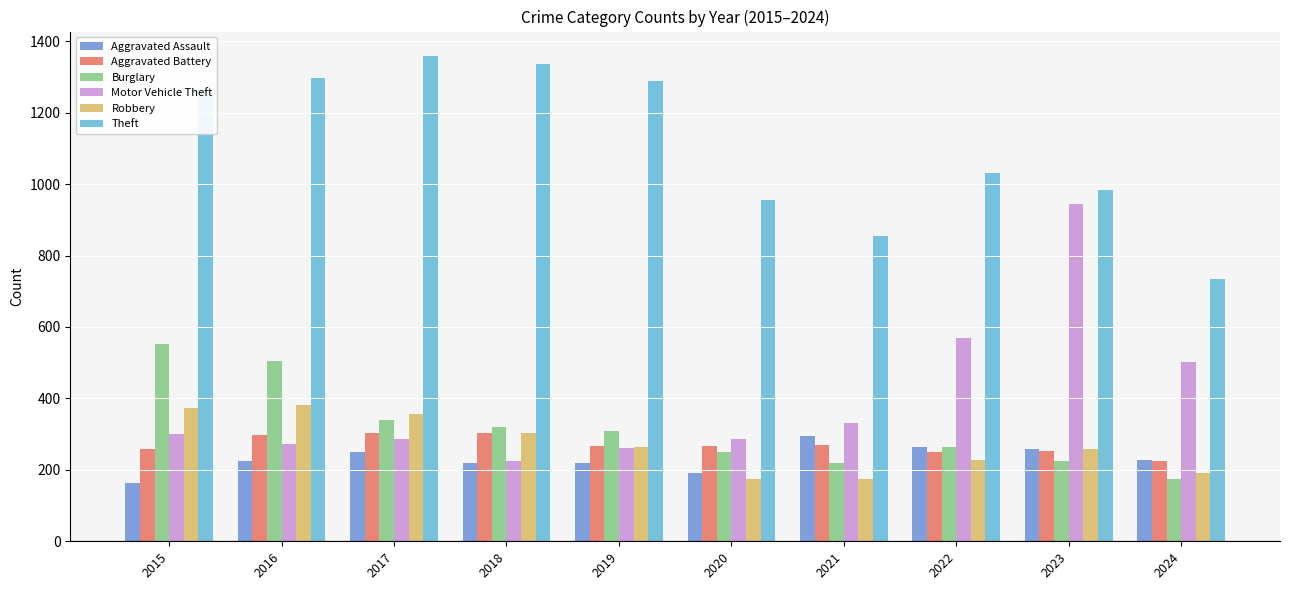

Is the value of Theft at 2021 greater than the value of Aggravated Battery at 2022?

Yes